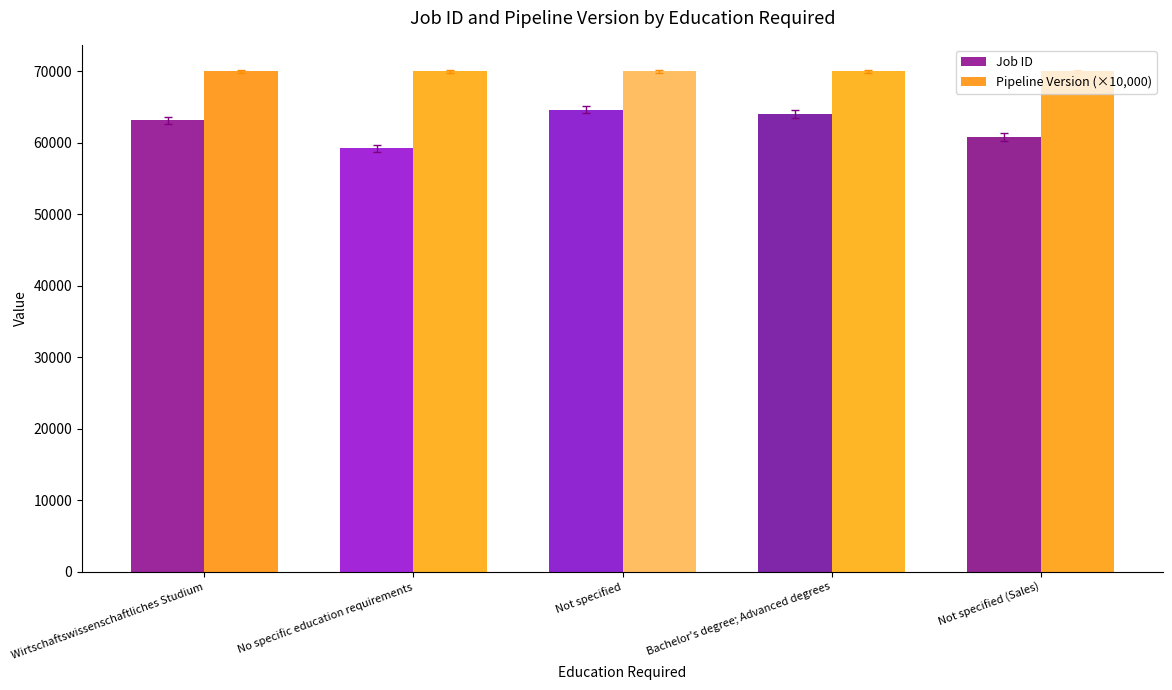

What position from the right is No specific education requirements?

4